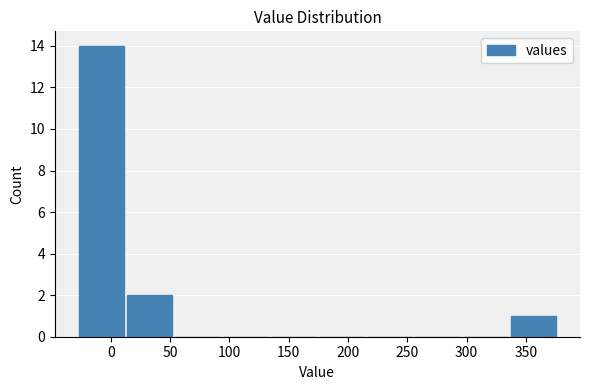

Reading left to right, transcribe this chart: for each bar, give the range it covers on the x-axis and its height. Neither the bar edges nor the heights are printed on the chart, so give them approximately, as read against the axes.

-30 to 10: 14
10 to 55: 2
55 to 95: 0
95 to 135: 0
135 to 175: 0
175 to 215: 0
215 to 255: 0
255 to 295: 0
295 to 335: 0
335 to 375: 1